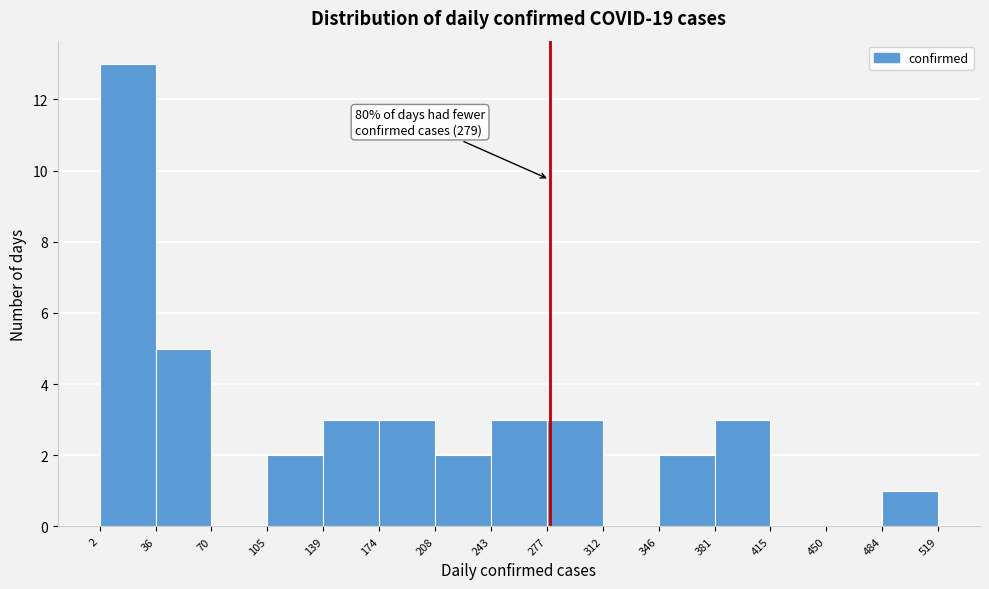

Over which range of the x-axis is the bar tallest?

2 to 36